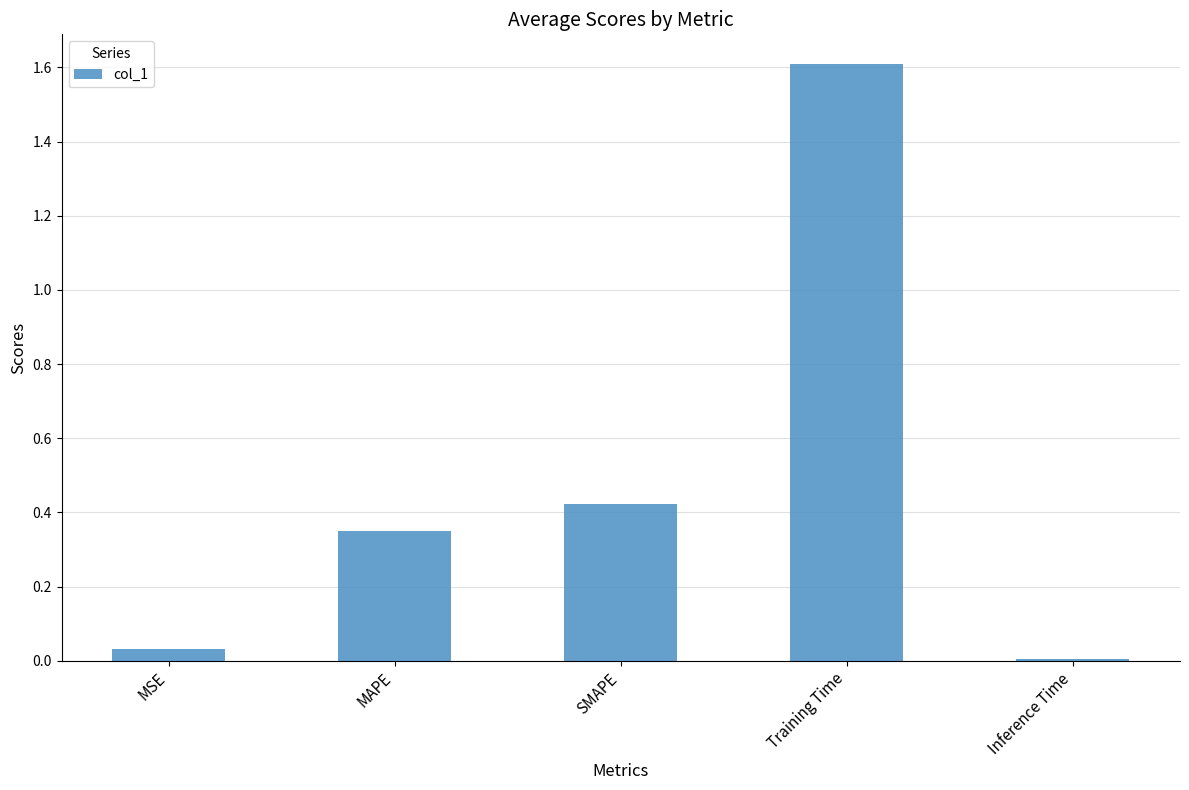

Which has a higher value, Inference Time or MAPE?

MAPE